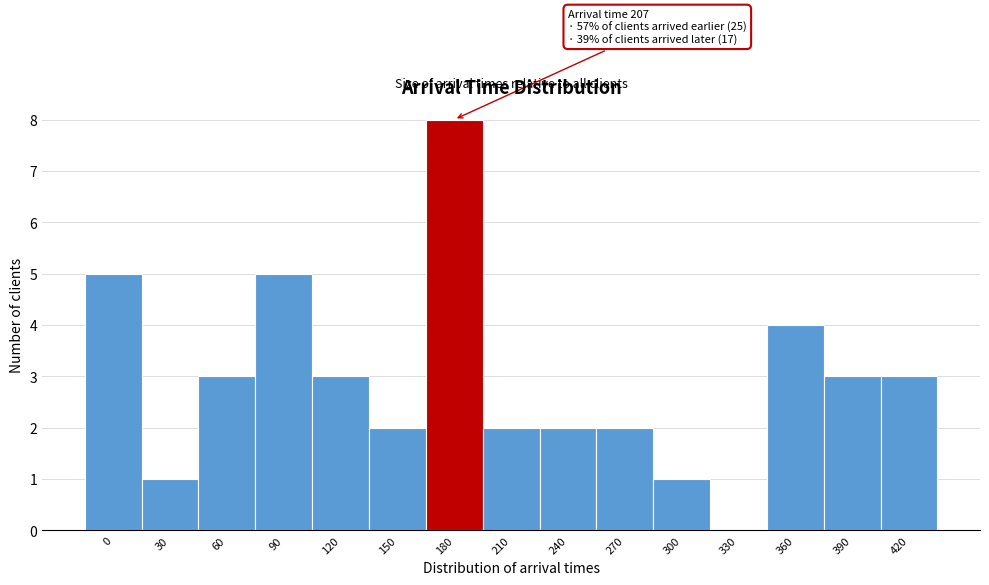

Reading left to right, what are all the values shown in this chart?

0=5	30=1	60=3	90=5	120=3	150=2	180=8	210=2	240=2	270=2	300=1	330=0	360=4	390=3	420=3